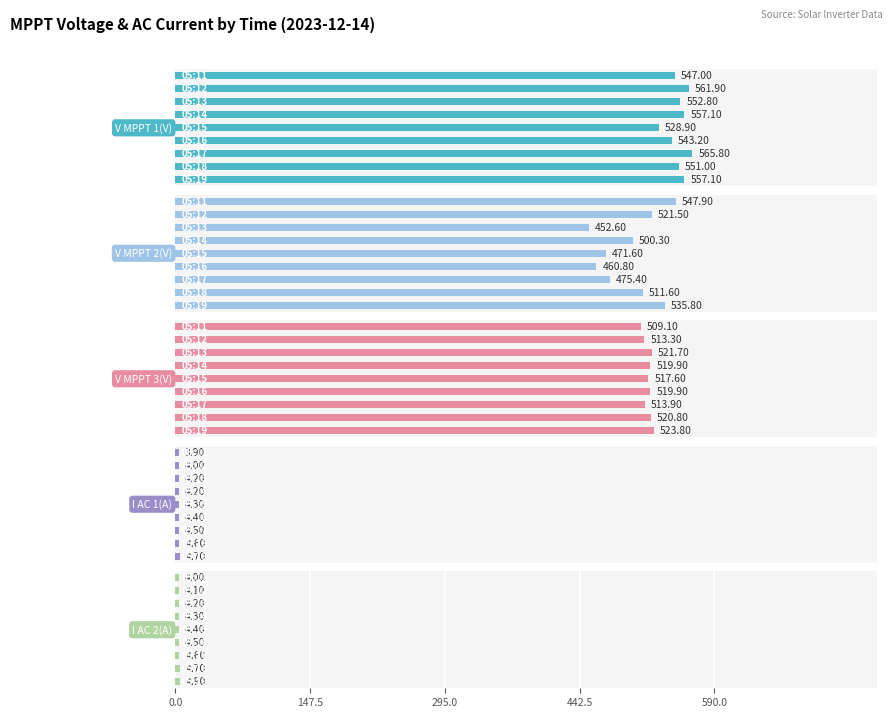

What is the difference between the second highest and second lowest values in the I AC 2(A) series?

0.6